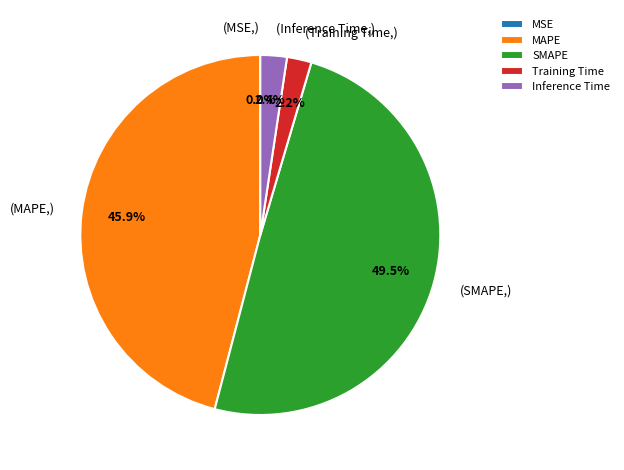

How much of the chart is everything except Inference Time?

97.6%